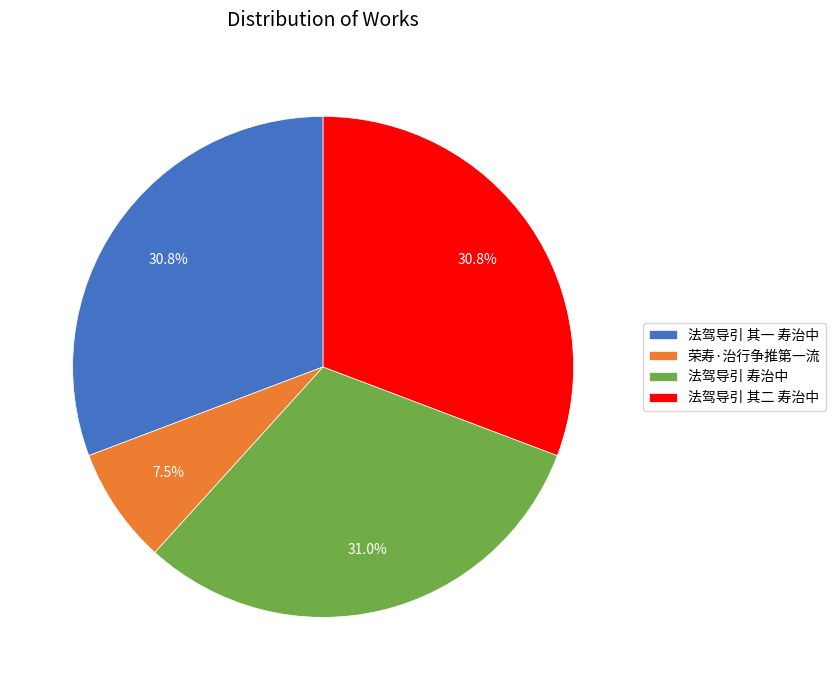

Is there a majority slice in this chart?

No